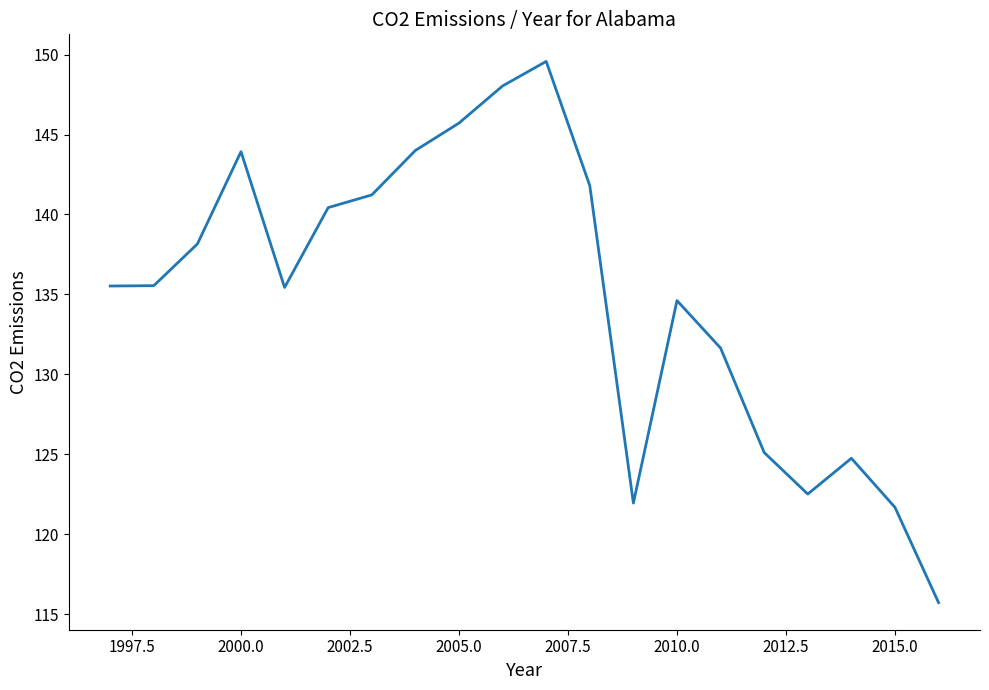

Does the chart have visible grid lines?

No